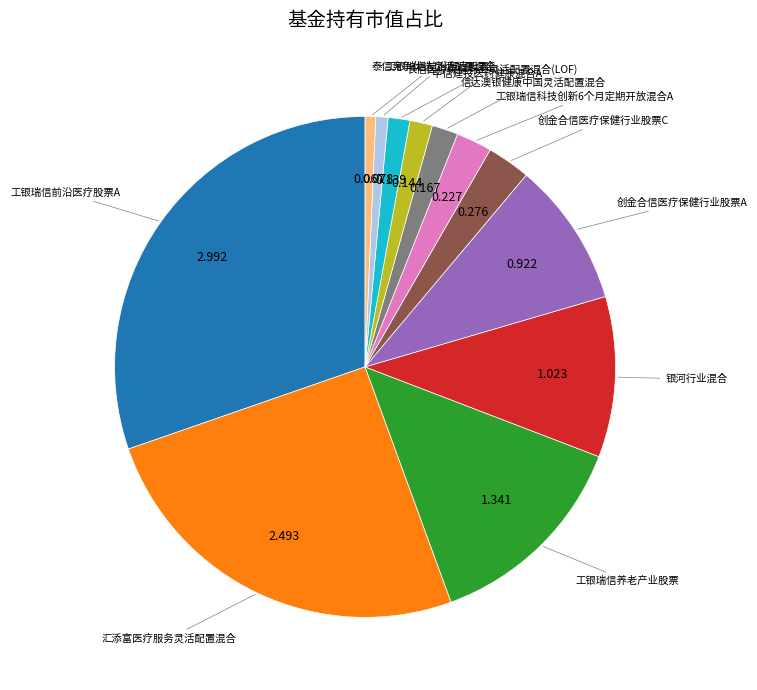

How many slices are in this pie chart?

12